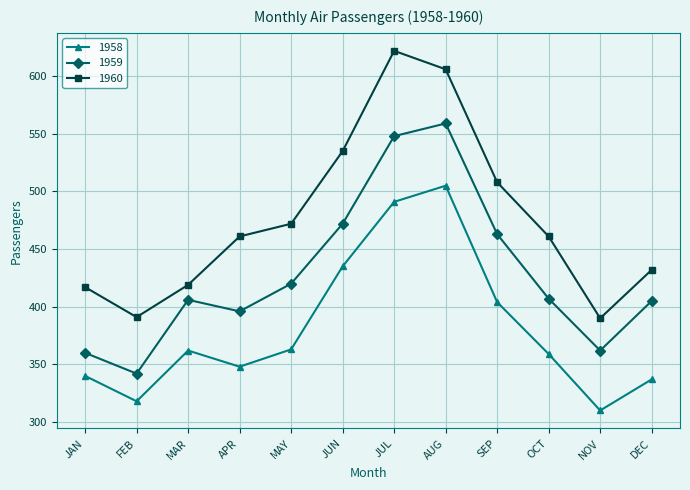

True or false: 1960 and 1958 intersect in this chart.

False